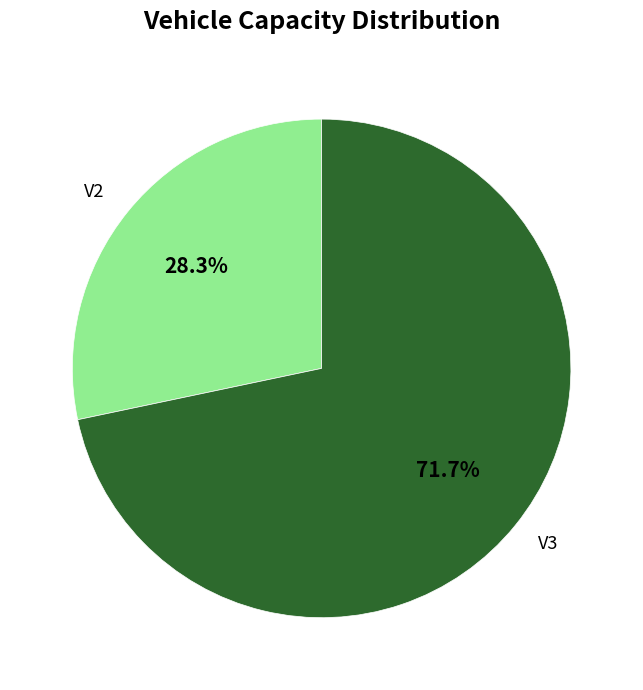

Is the sum of V3 and V2 greater than half?

Yes